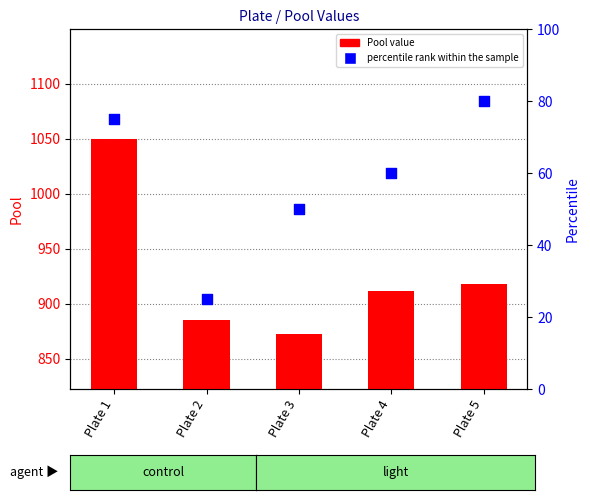

Which series has the widest spread of Y values?

Pool